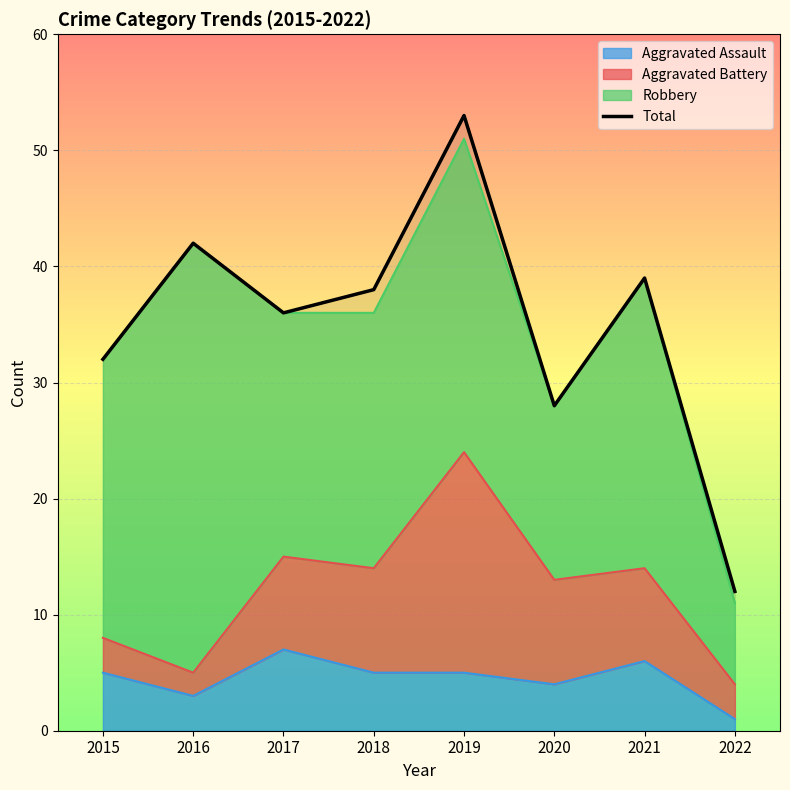

What is the average value?

35